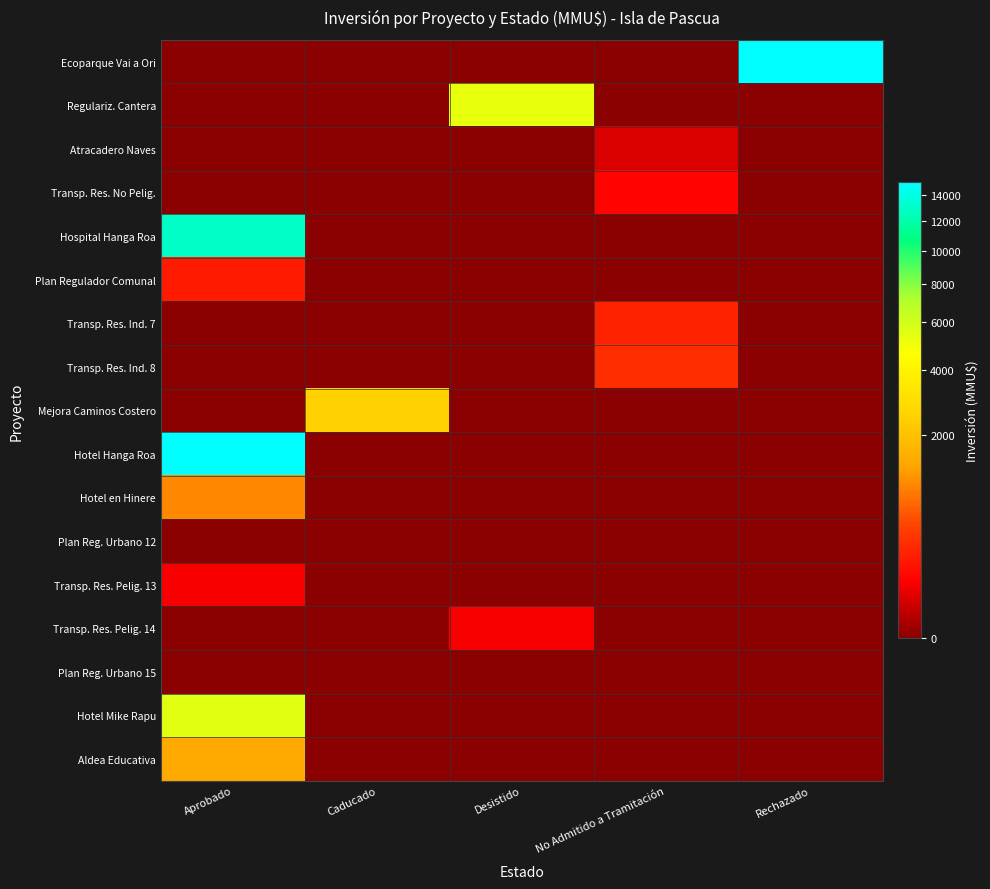

At which category is the sum across all series the highest?

Aprobado